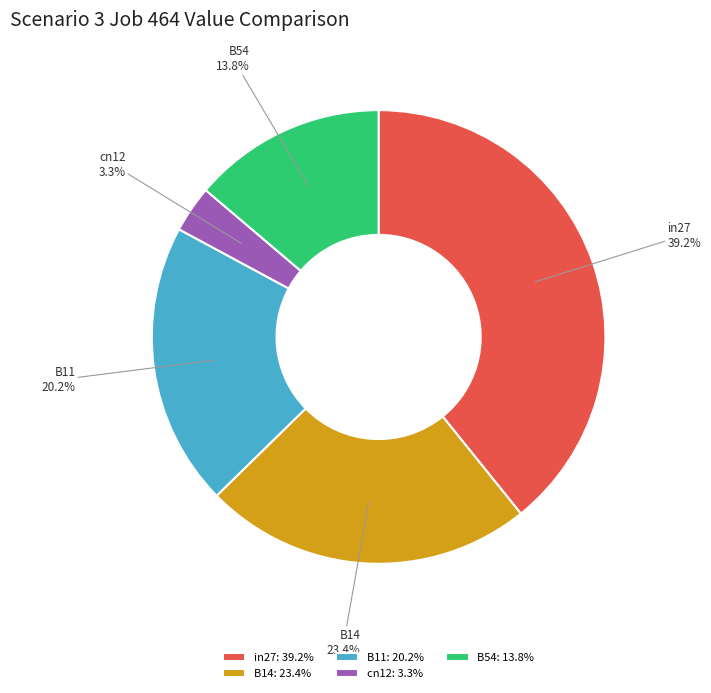

To the nearest percent, what is the difference between the largest and smallest slice percentages?

36%